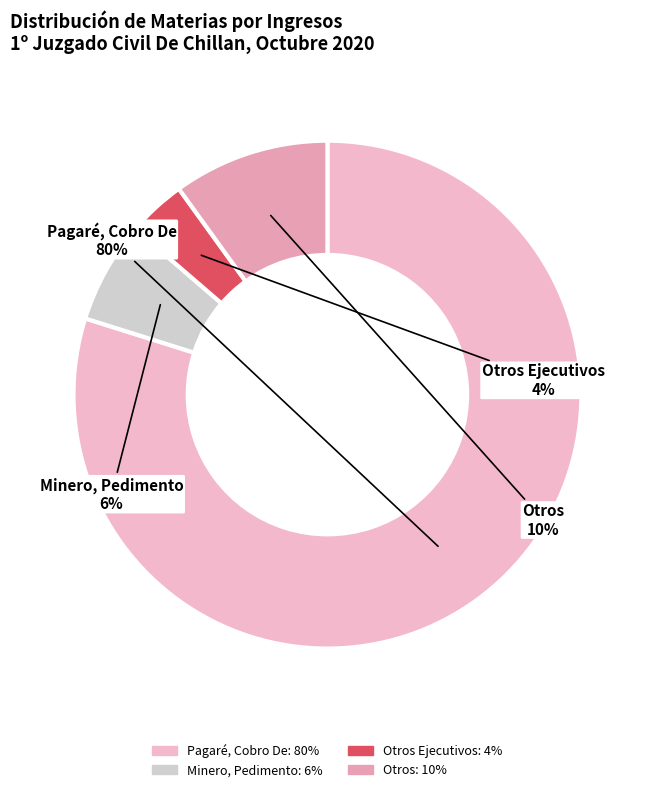

Count the number of slices in the pie.

4